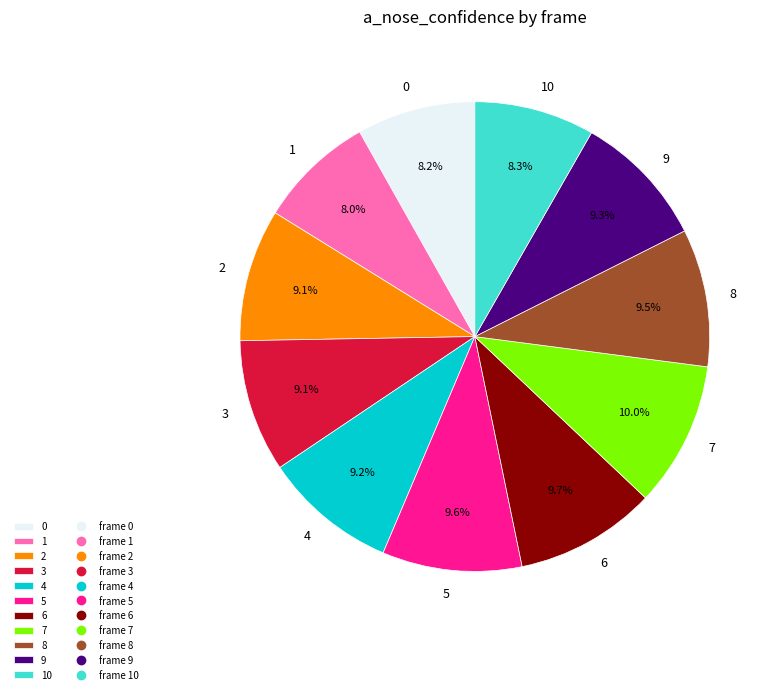

To the nearest percent, what portion does 9 represent?

9%